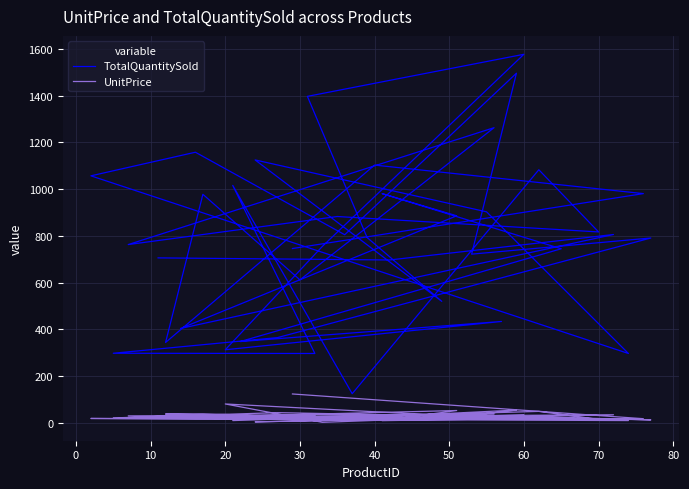

True or false: TotalQuantitySold has a value of 272.5 at 30.

False